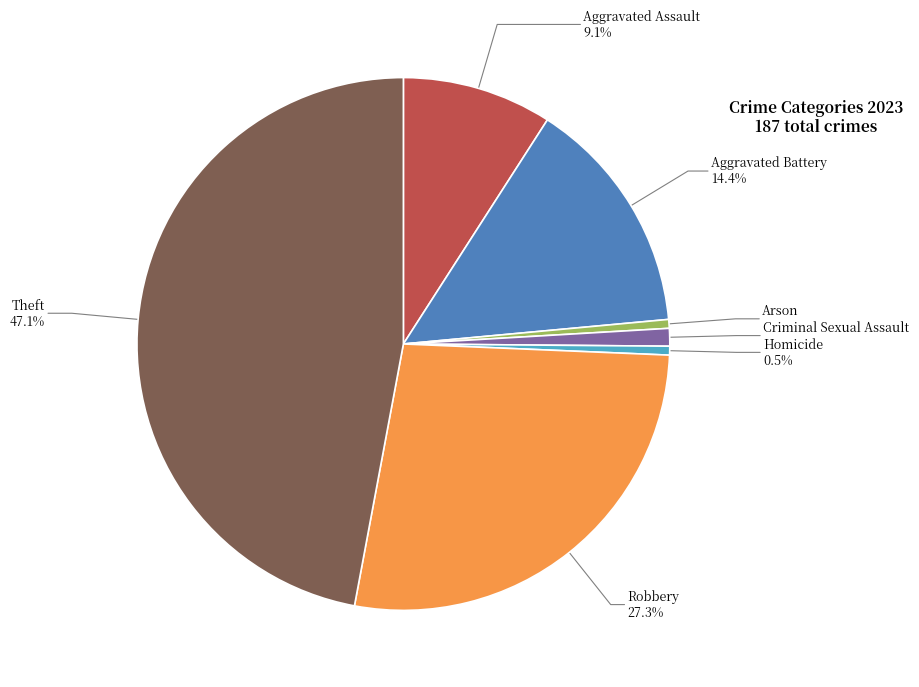

True or false: Arson accounts for 14% of the total.

False